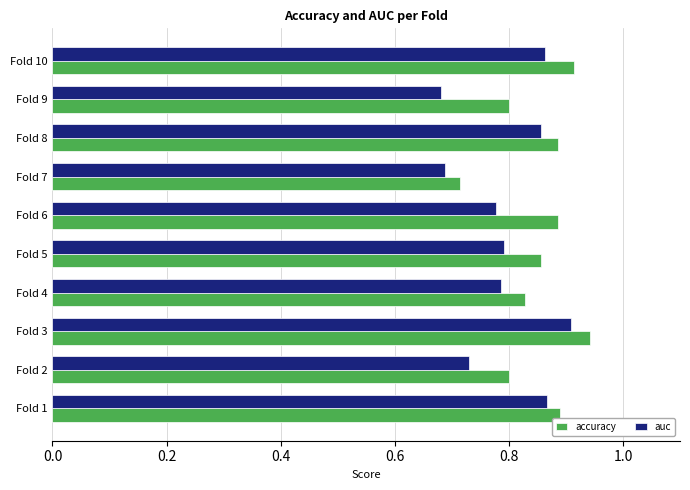

Rank the series by their average value, from highest to lowest.

accuracy, auc